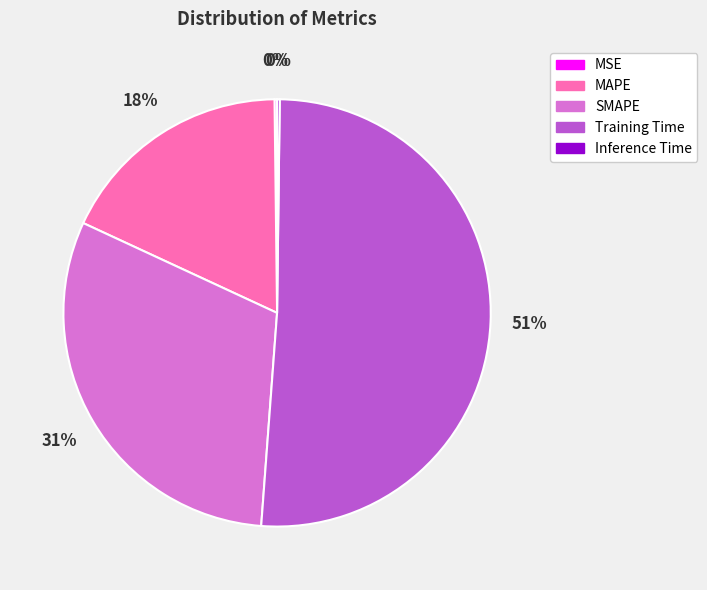

Combined, do SMAPE and MAPE account for over 50%?

No